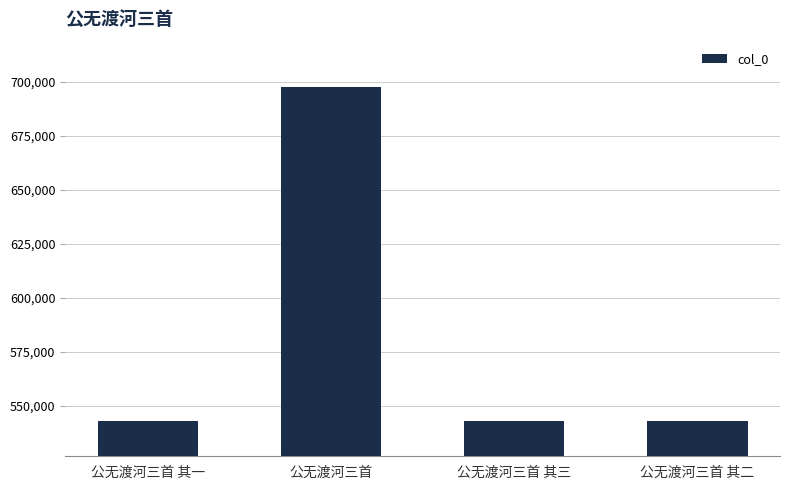

What is the sum of all values?

2326515